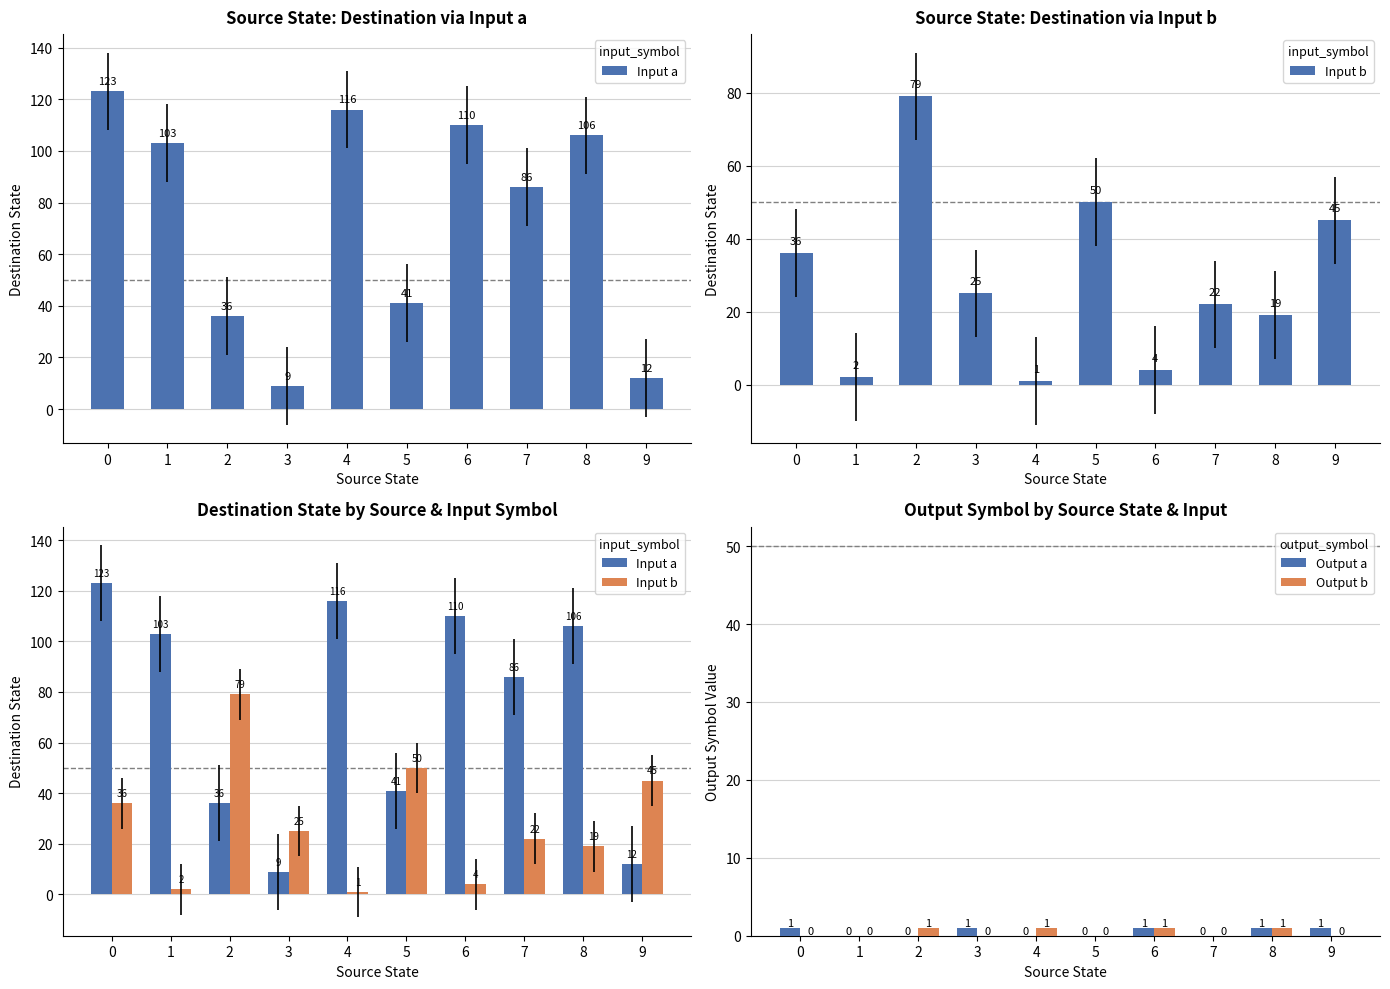

Rank the categories by Input a value from lowest to highest.

3, 9, 2, 5, 7, 1, 8, 6, 4, 0